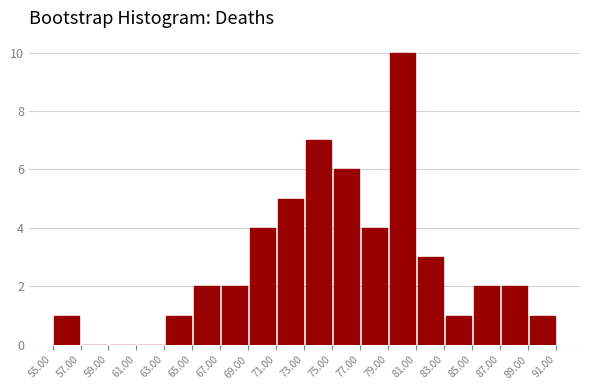

How tall is the bar that spans 65.00 to 67.00 on the x-axis? The values are not printed on the chart, so give them approximately, as read against the axis.

2